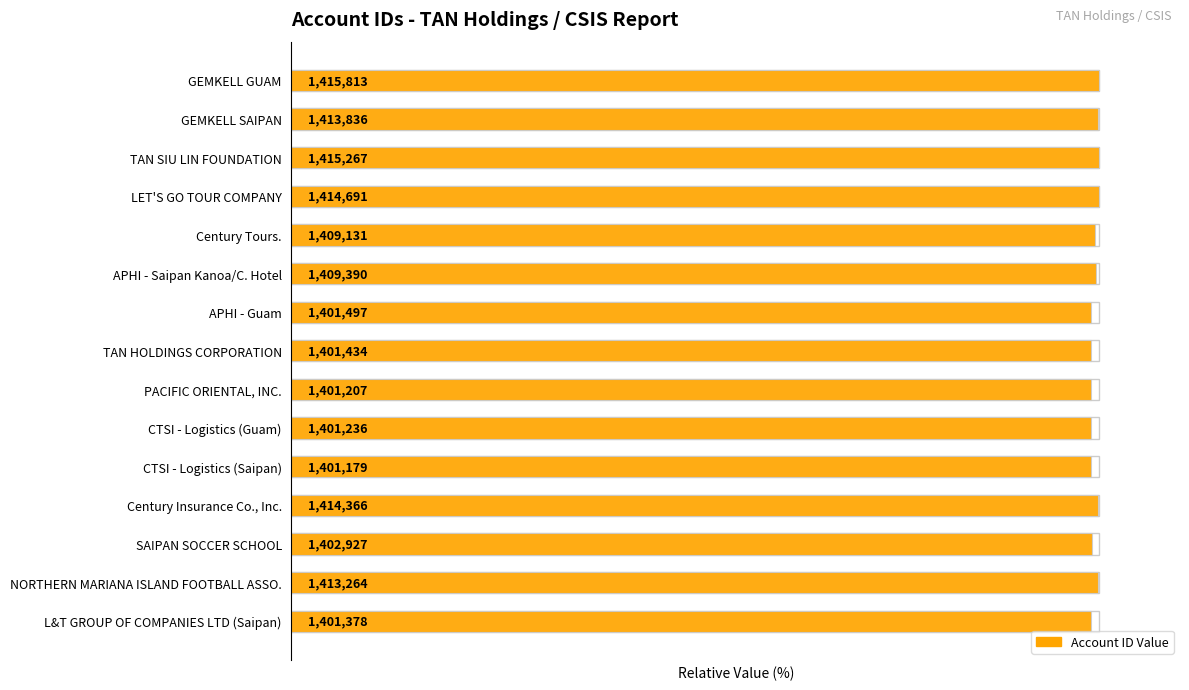

Does the chart contain stacked bars?

No